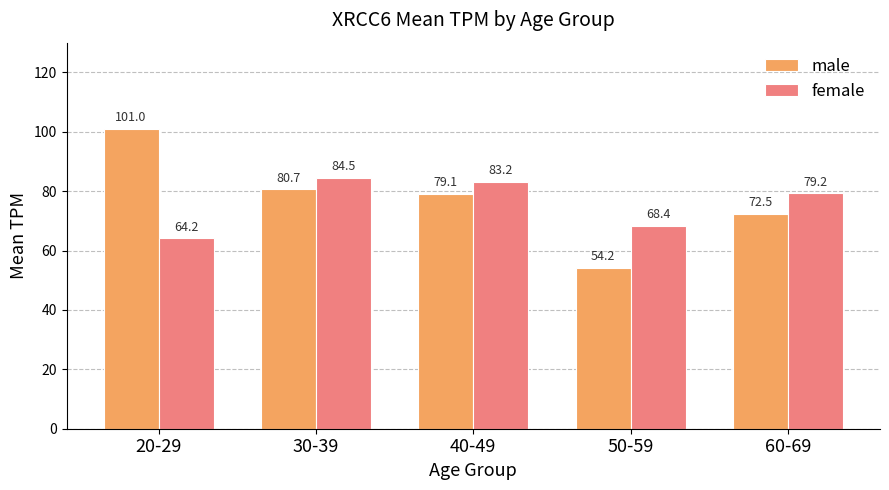

What is the value of the male bar at the 5th from the left?

72.5